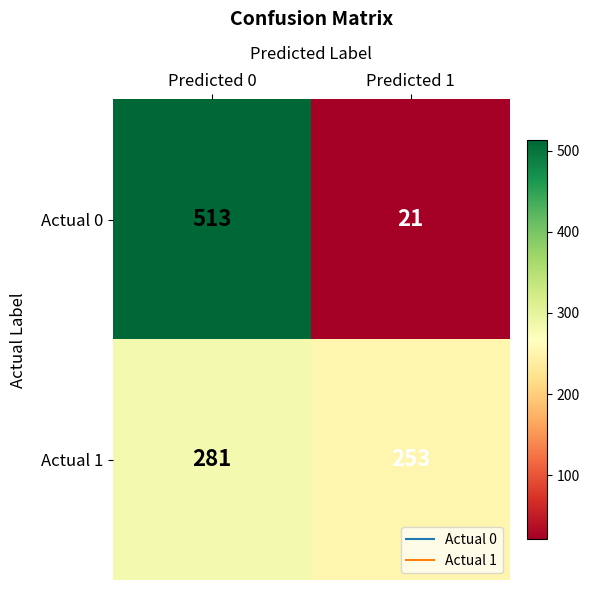

What value does the Actual 1 series have at Predicted 0?

281